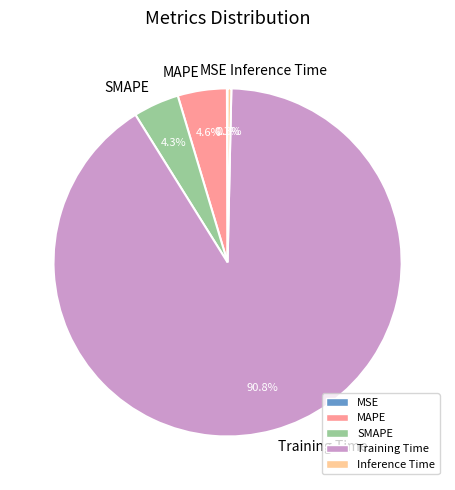

Is there any slice that represents more than half of the pie?

Yes